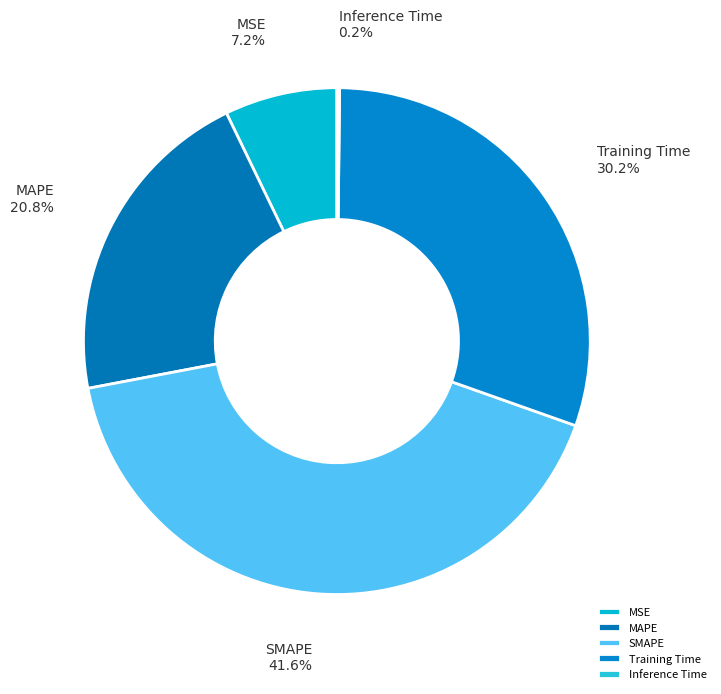

How much of the chart is everything except SMAPE?

58.4%